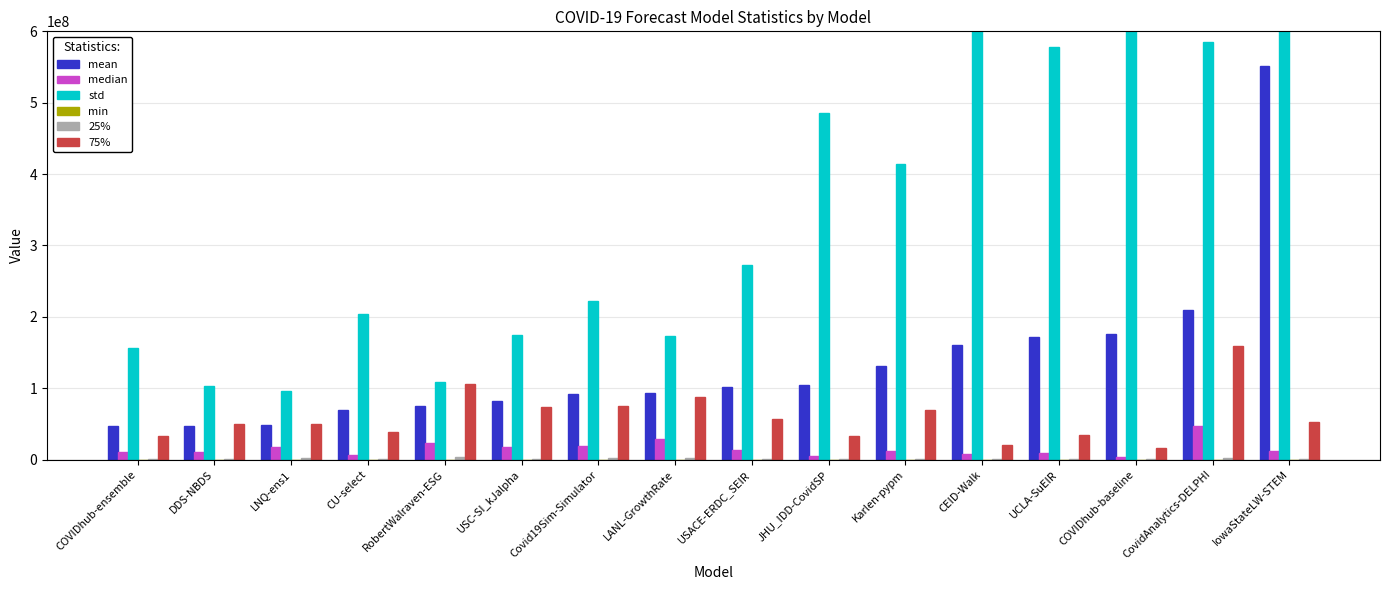

True or false: 25% has a value of 1447540.9 at IowaStateLW-STEM.

False